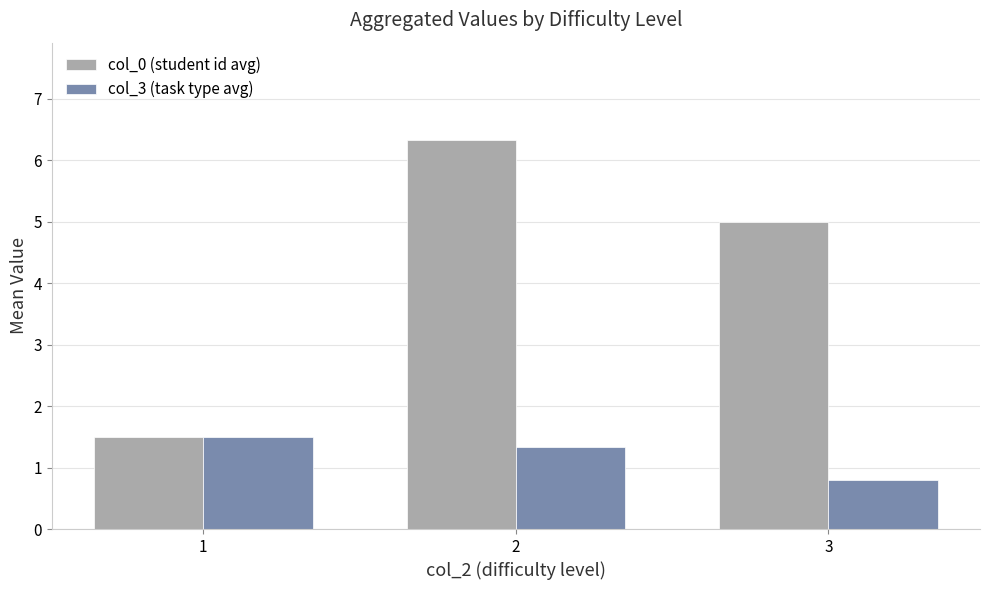

Reading left to right, transcribe all the data shown in this chart.

col_0 (student id avg): 1.5	6.3	5.0
col_3 (task type avg): 1.5	1.3	0.8